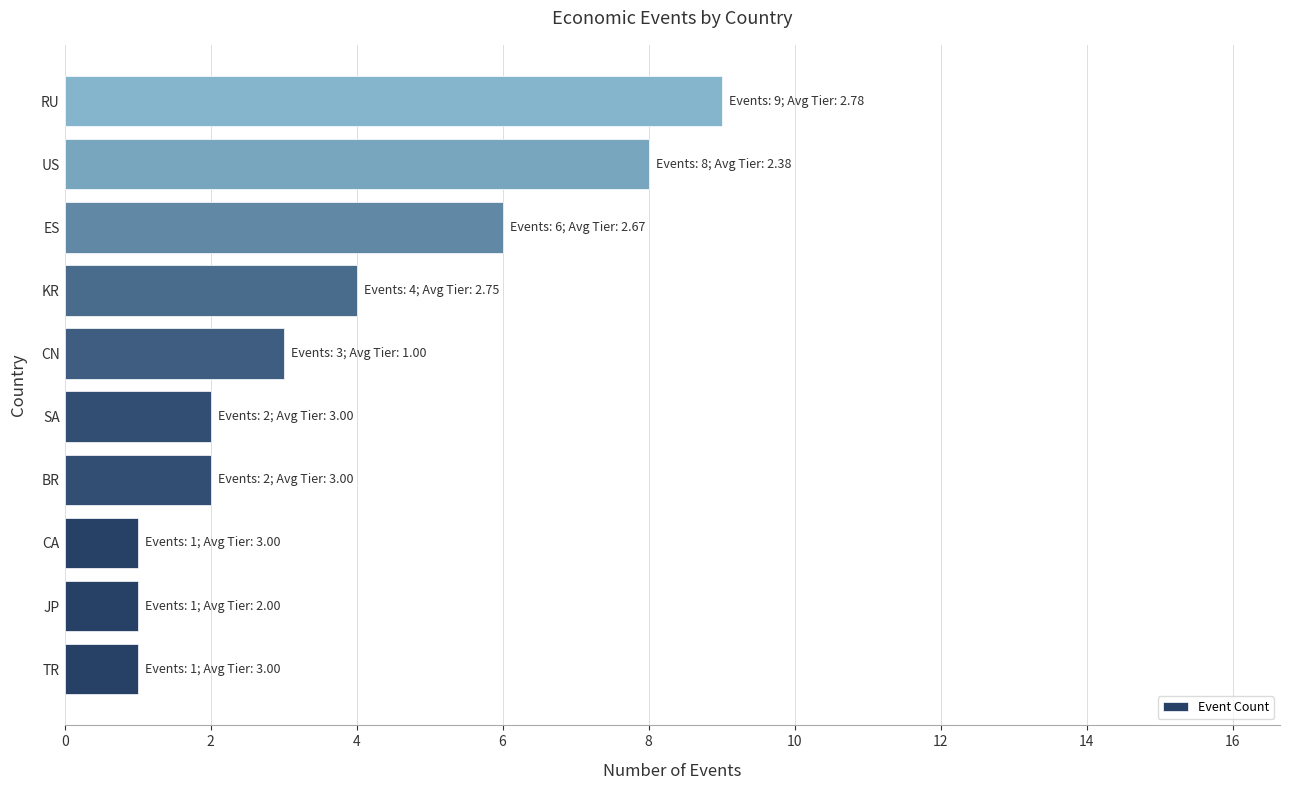

What is the sum of all values?

37